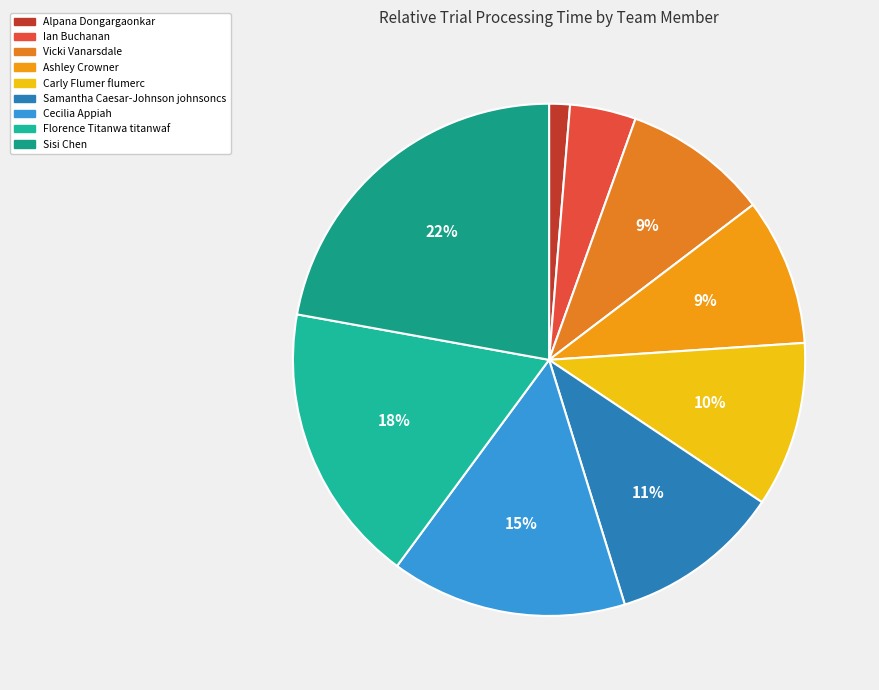

To the nearest percent, what percentage of the pie is Florence Titanwa titanwaf?

18%